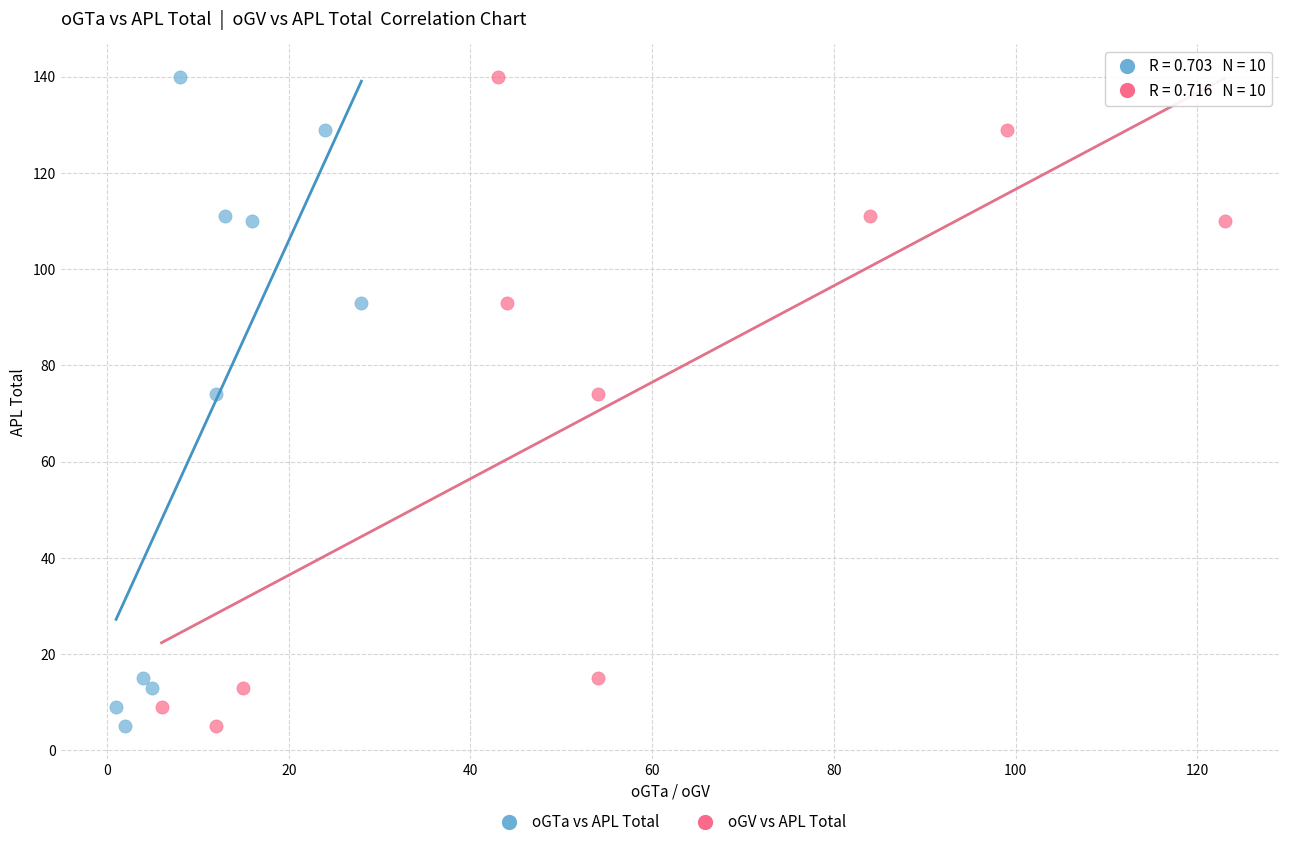

What are all the series names shown in the legend?

oGTa vs APL Total, oGV vs APL Total